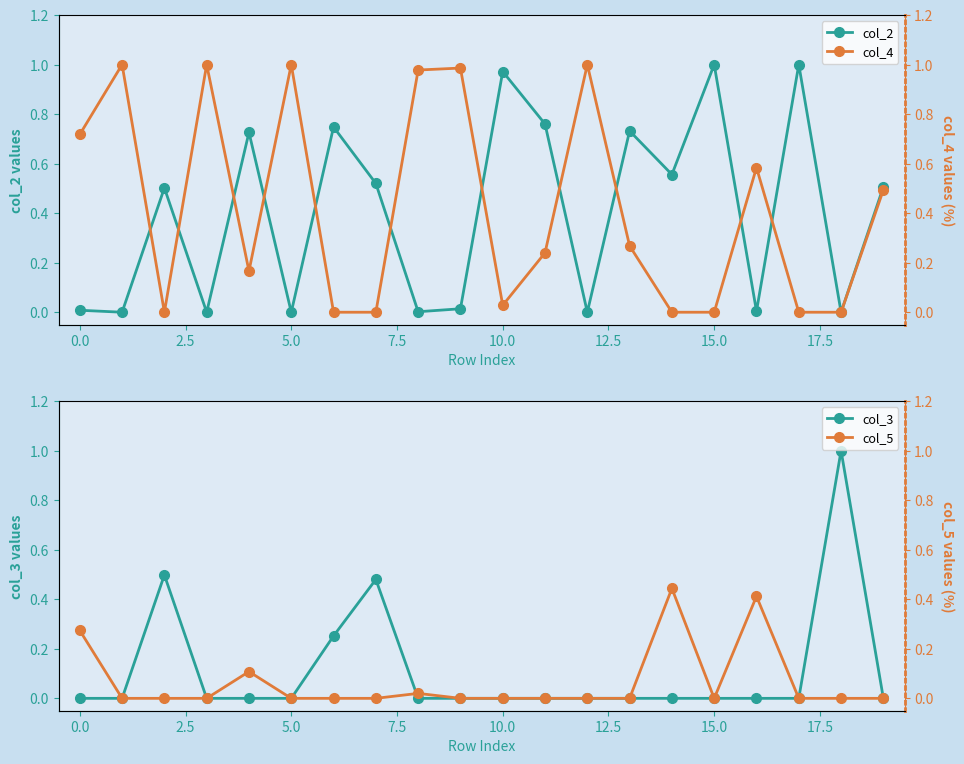

How many series are shown in this chart?

4